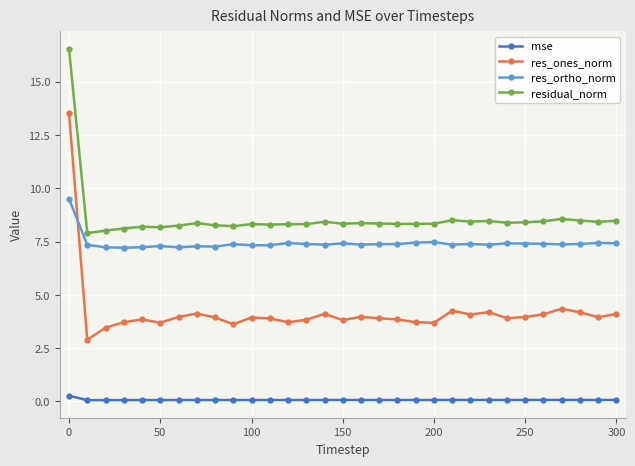

What is the minimum value for res_ones_norm?

2.9